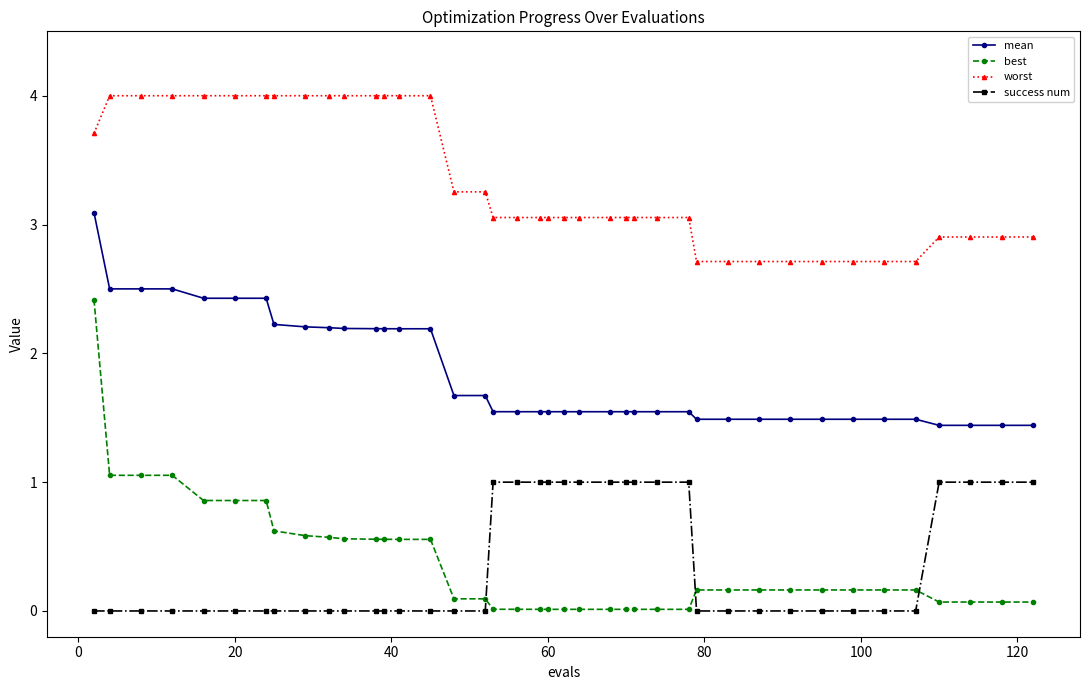

Which series has the widest spread of values?

best